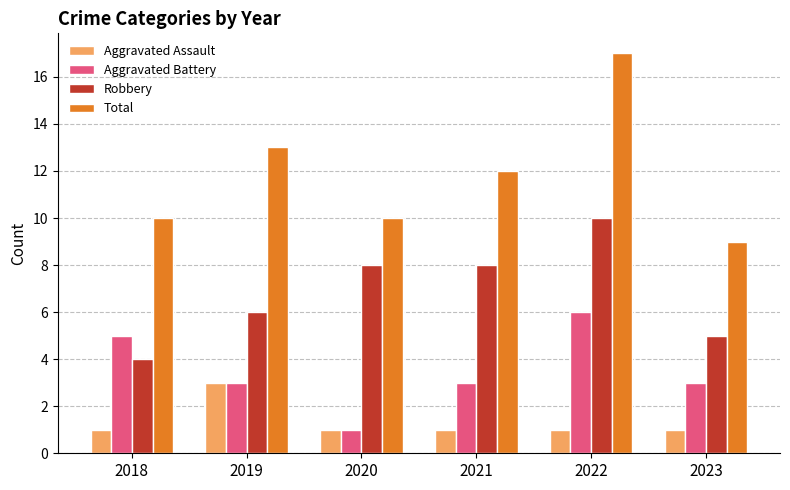

What is the minimum value for Robbery?

4